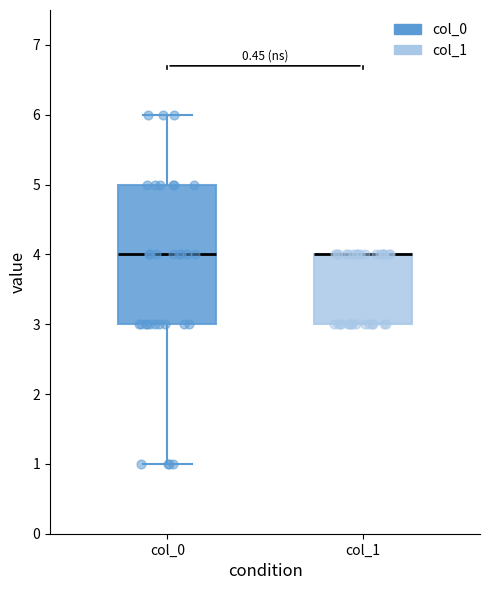

Where does the upper whisker of the box for col_0 end on the y-axis? The values are not printed on the chart, so give them approximately, as read against the axis.

6